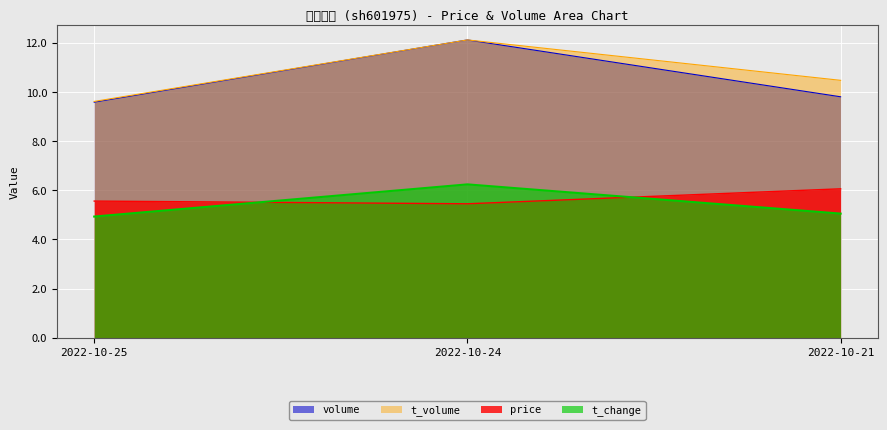

What is the difference between the second highest and minimum values in the t_change series?

0.1